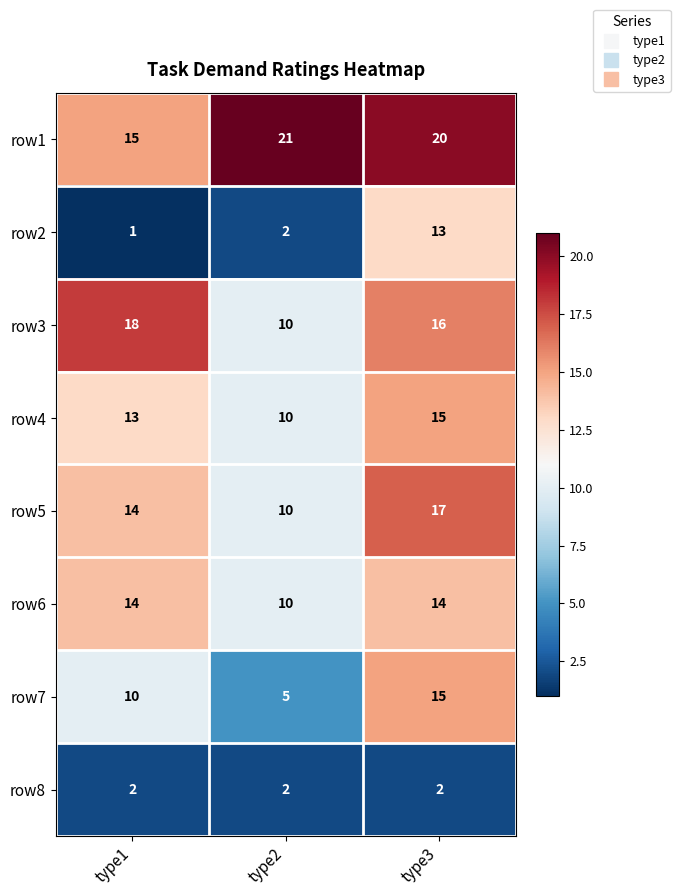

Reading left to right, list all the values displayed in this chart.

row1: 15	21	20
row2: 1	2	13
row3: 18	10	16
row4: 13	10	15
row5: 14	10	17
row6: 14	10	14
row7: 10	5	15
row8: 2	2	2